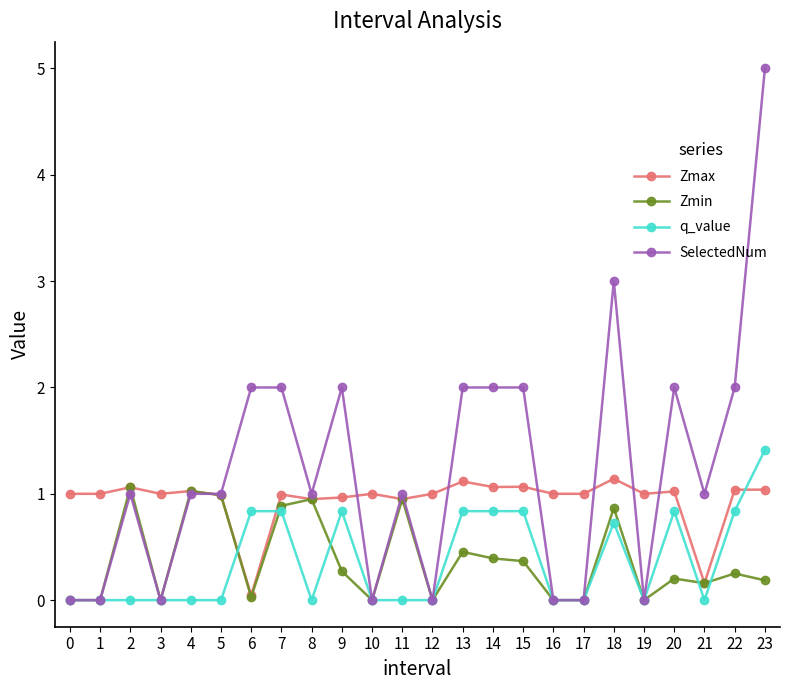

After their last crossing, which series has the higher values: q_value or Zmax?

q_value